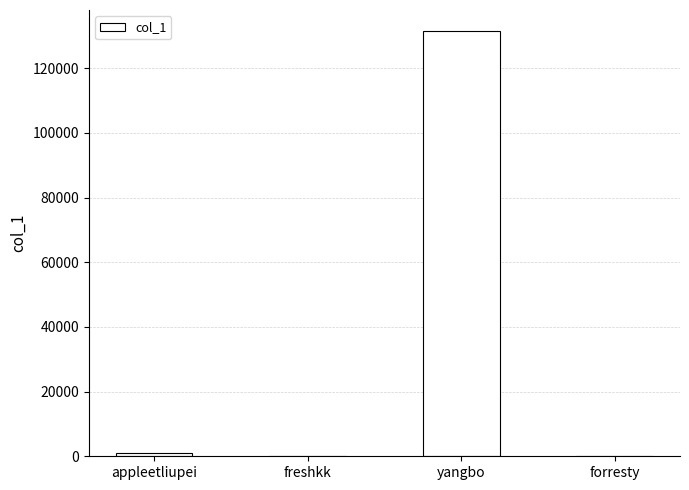

What is the approximate value at appleetliupei, to the nearest 100?

1000